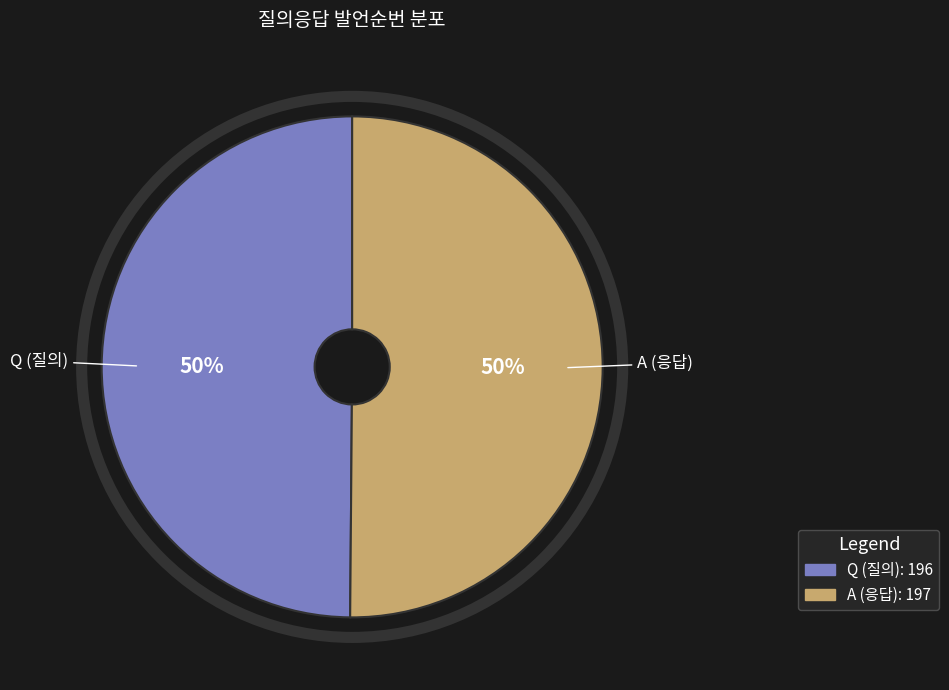

How many slices are in this pie chart?

2